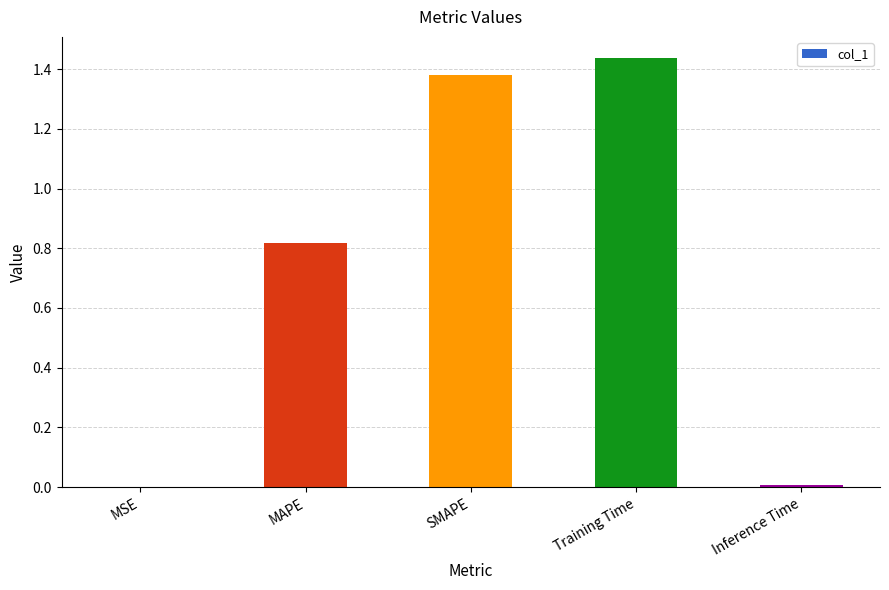

At which category does the chart reach its peak across all series?

Training Time